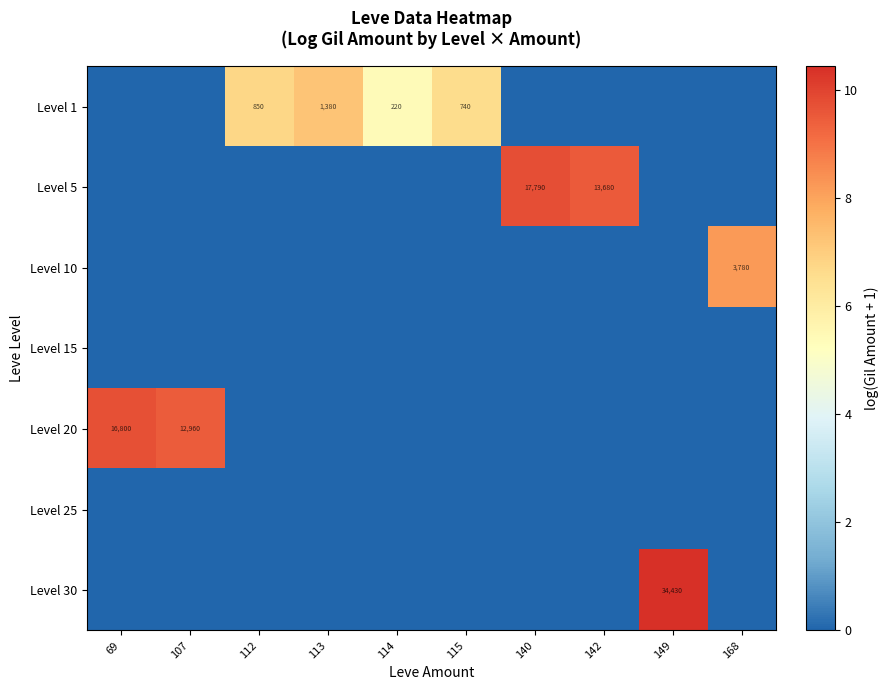

True or false: row_2 has a value of 0.0 at 69.

True